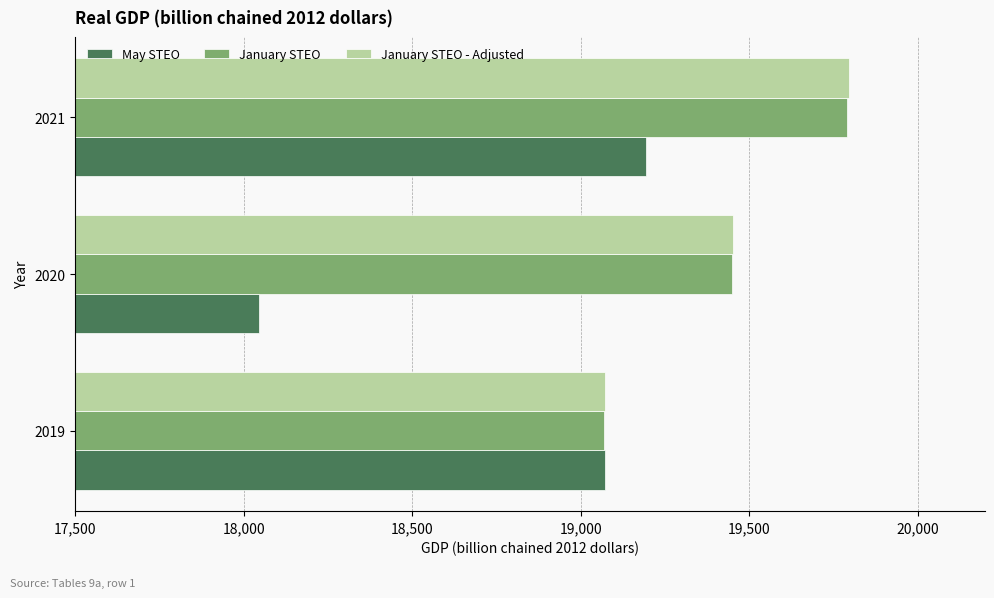

What is the difference between the highest and lowest values at 2021?

601.2